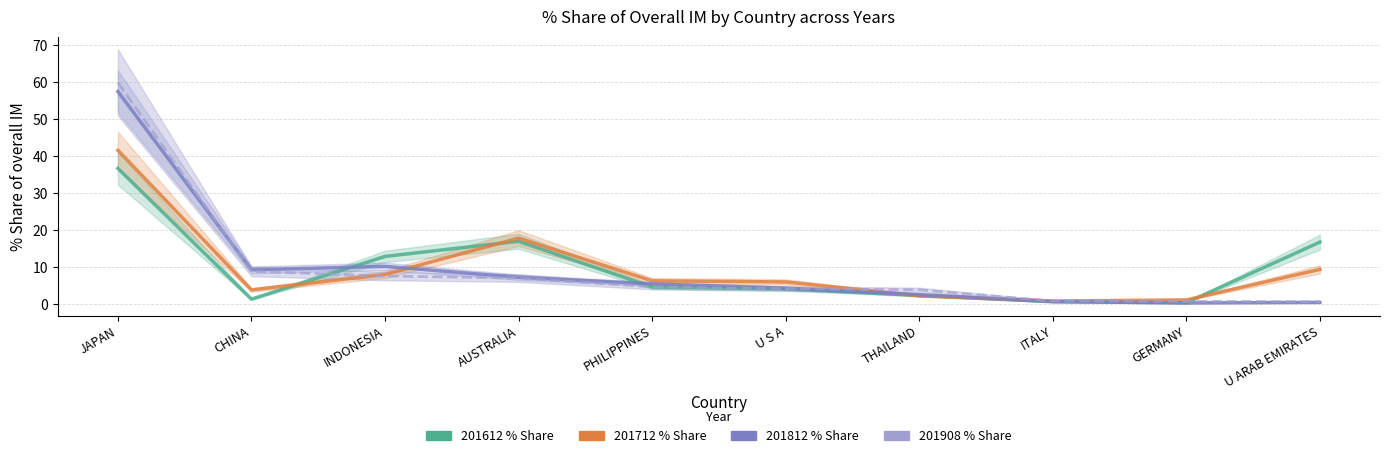

Is this an area chart (filled region under the line)?

No